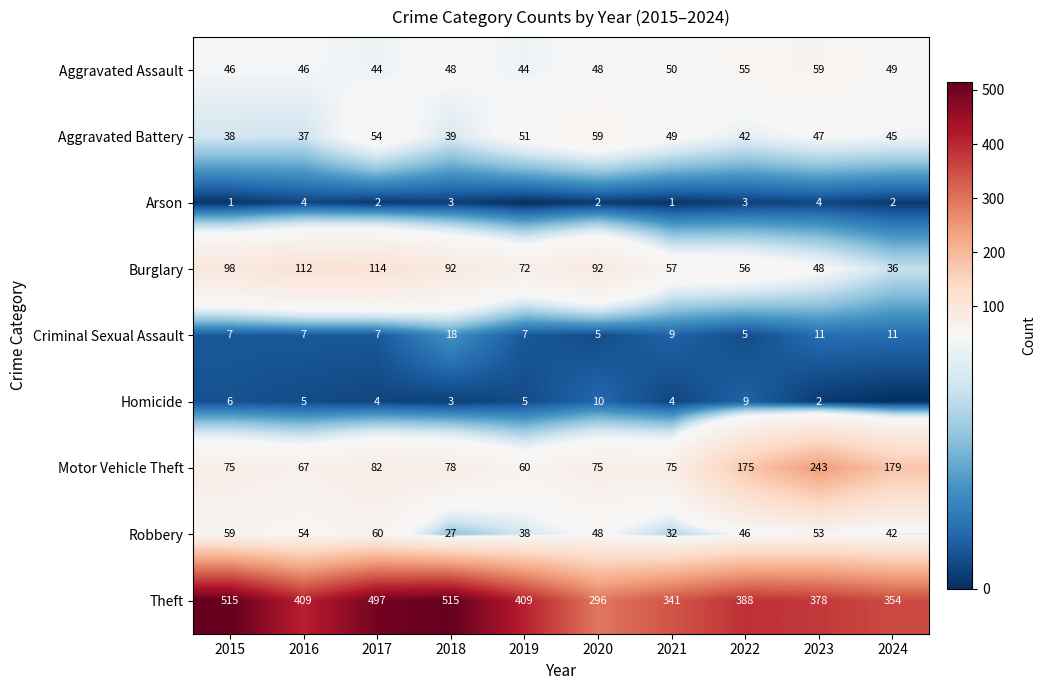

What is the difference between the second highest and second lowest values in the Aggravated Battery series?

16